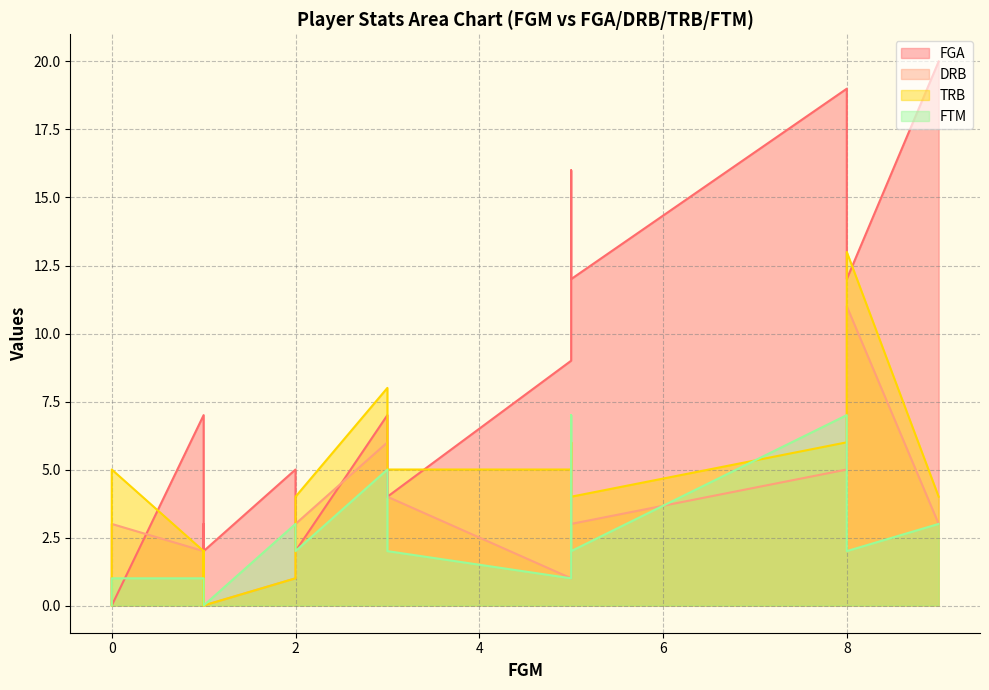

Reading left to right, list all the values displayed in this chart.

FGA: 9=20	5=16	5=12	3=7	2=5	3=4	0=1	1=2	1=3	0=0	0=0	0=0	8=17	8=12	8=19	5=9	0=0	1=7	2=2	1=2	1=2	0=0	1=2	0=0	0=0
DRB: 9=3	5=6	5=3	3=6	2=1	3=4	0=0	1=0	1=2	0=0	0=0	0=0	8=7	8=11	8=5	5=1	0=3	1=2	2=3	1=0	1=0	0=0	1=0	0=0	0=0
TRB: 9=4	5=6	5=4	3=8	2=1	3=5	0=0	1=0	1=2	0=0	0=0	0=0	8=8	8=13	8=6	5=5	0=5	1=2	2=4	1=0	1=0	0=0	1=0	0=0	0=0
FTM: 9=3	5=7	5=2	3=5	2=3	3=2	0=0	1=0	1=0	0=0	0=0	0=0	8=6	8=2	8=7	5=1	0=1	1=1	2=2	1=0	1=0	0=0	1=0	0=0	0=0